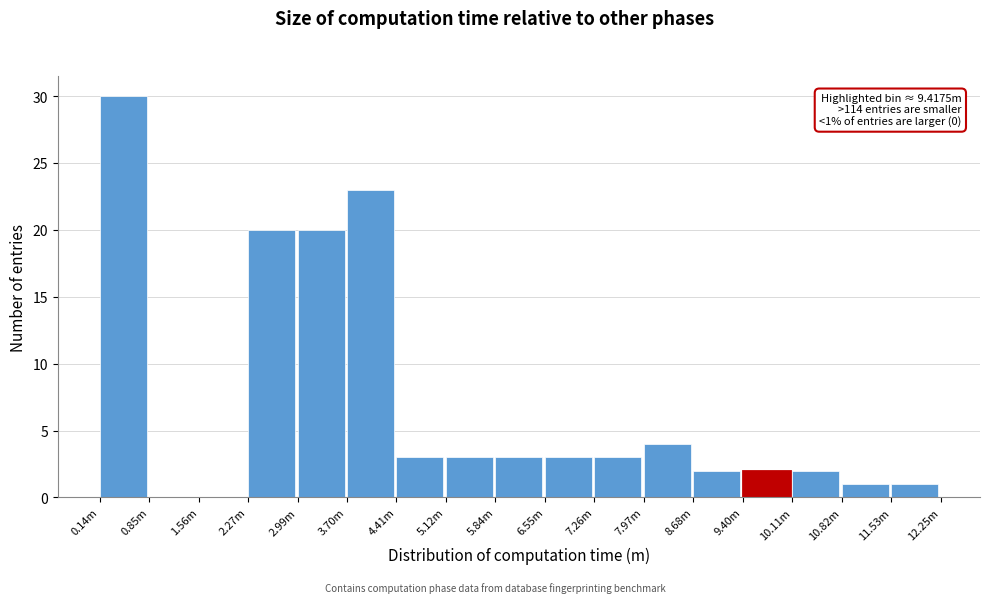

Reading left to right, list all the values displayed in this chart.

0.14m=30	0.85m=0	1.56m=0	2.27m=20	2.99m=20	3.70m=23	4.41m=3	5.12m=3	5.84m=3	6.55m=3	7.26m=3	7.97m=4	8.68m=2	9.40m=2	10.11m=2	10.82m=1	11.53m=1